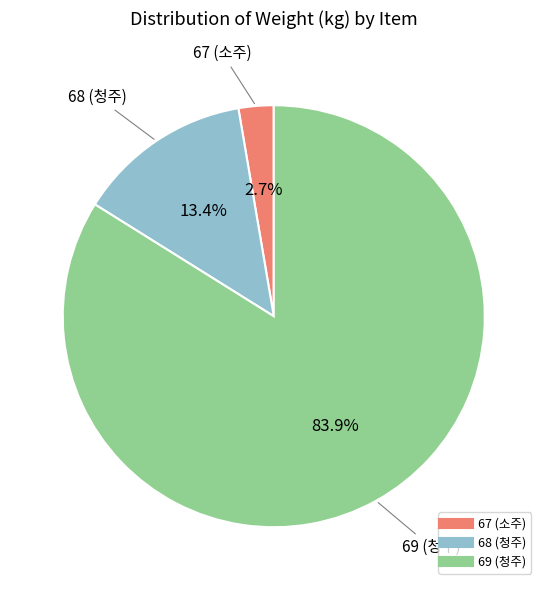

How many segments does this pie chart have?

3